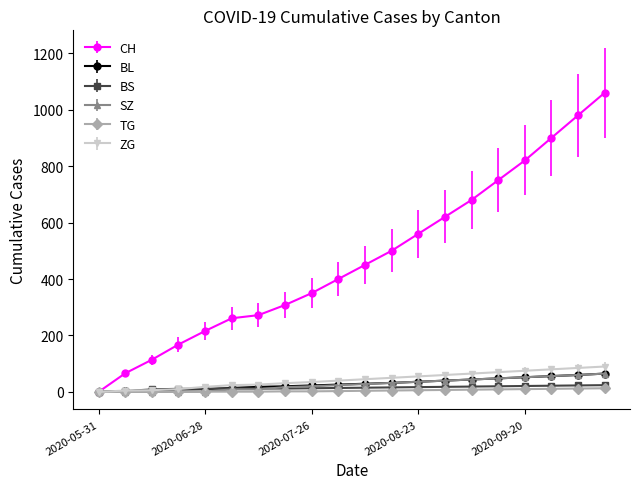

What is the greatest value displayed?

1060